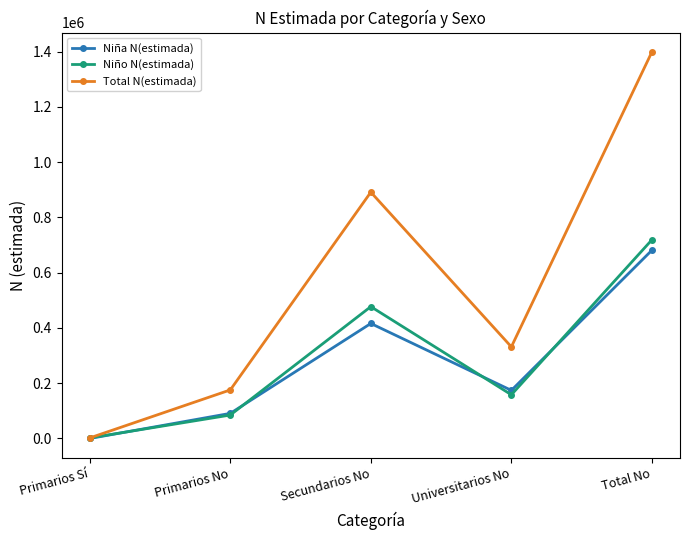

How many lines are shown in the chart?

3